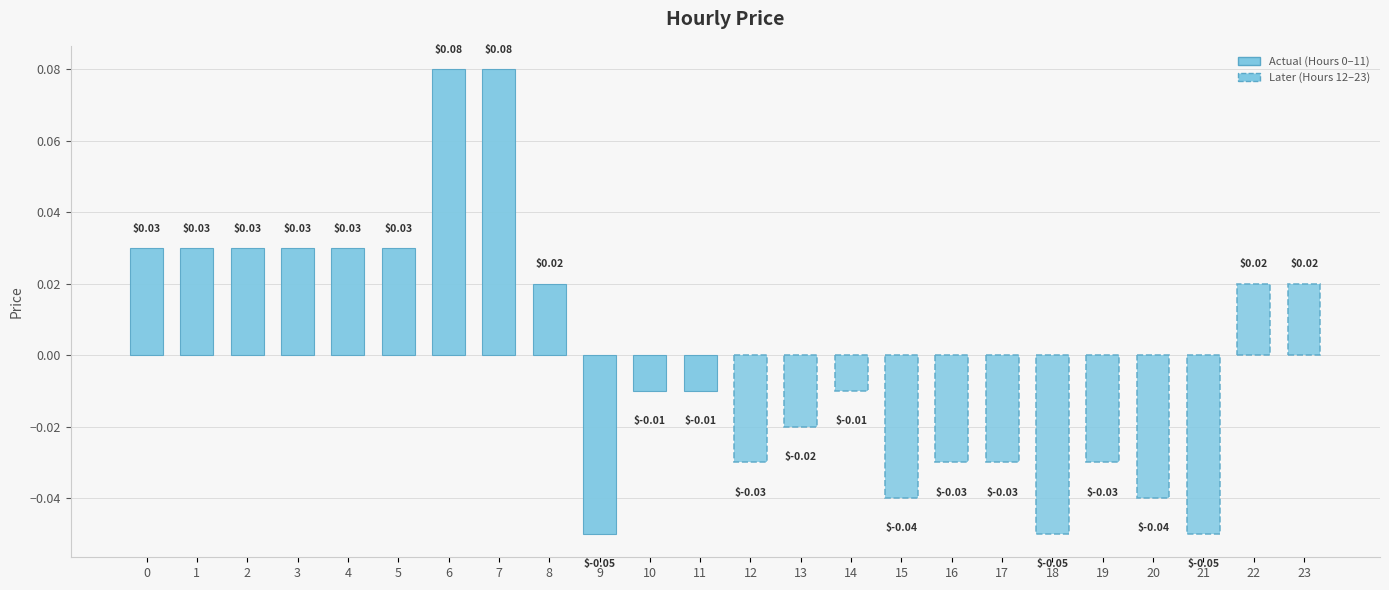

Does the chart contain any negative values?

Yes